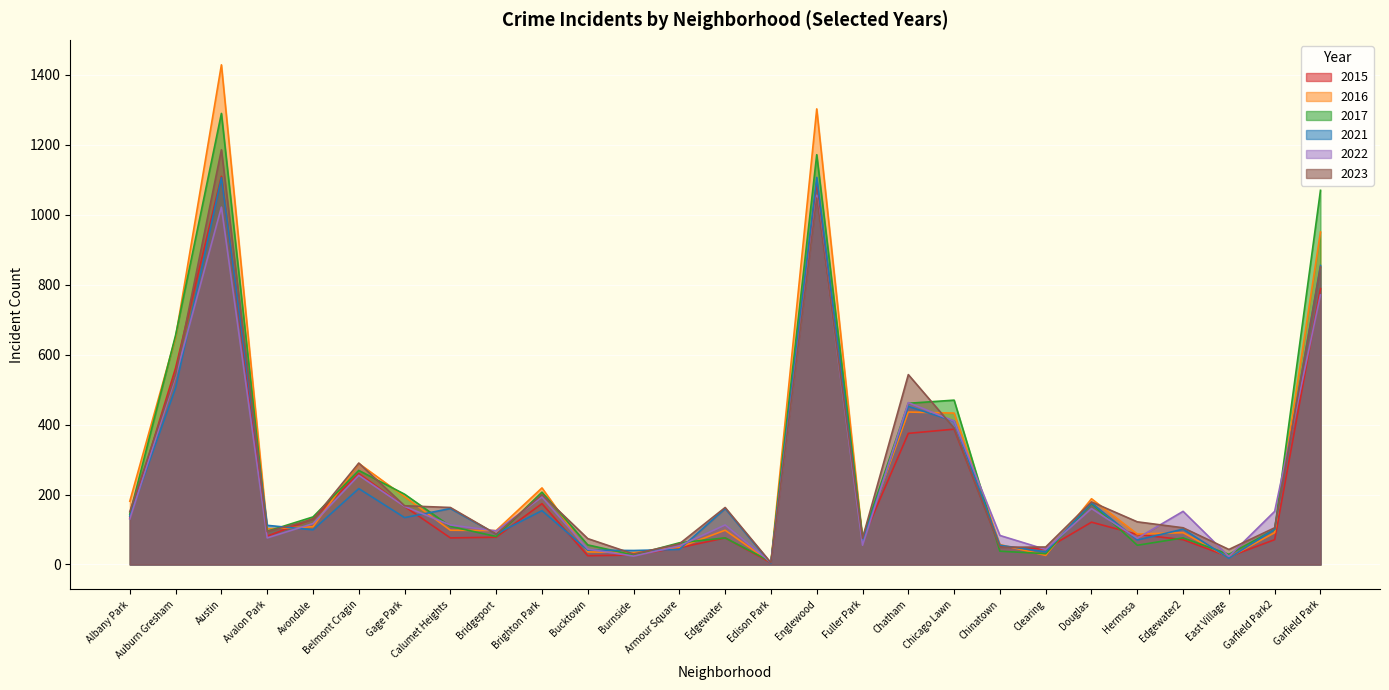

The value of 2022 at Hermosa is 99. True or false?

False